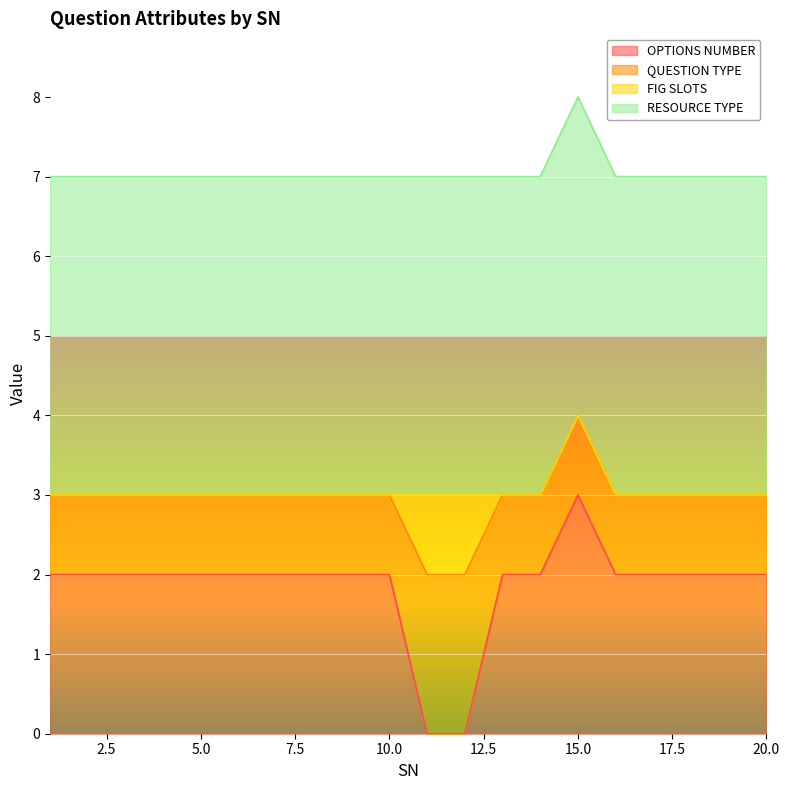

What is the minimum value for QUESTION TYPE?

1